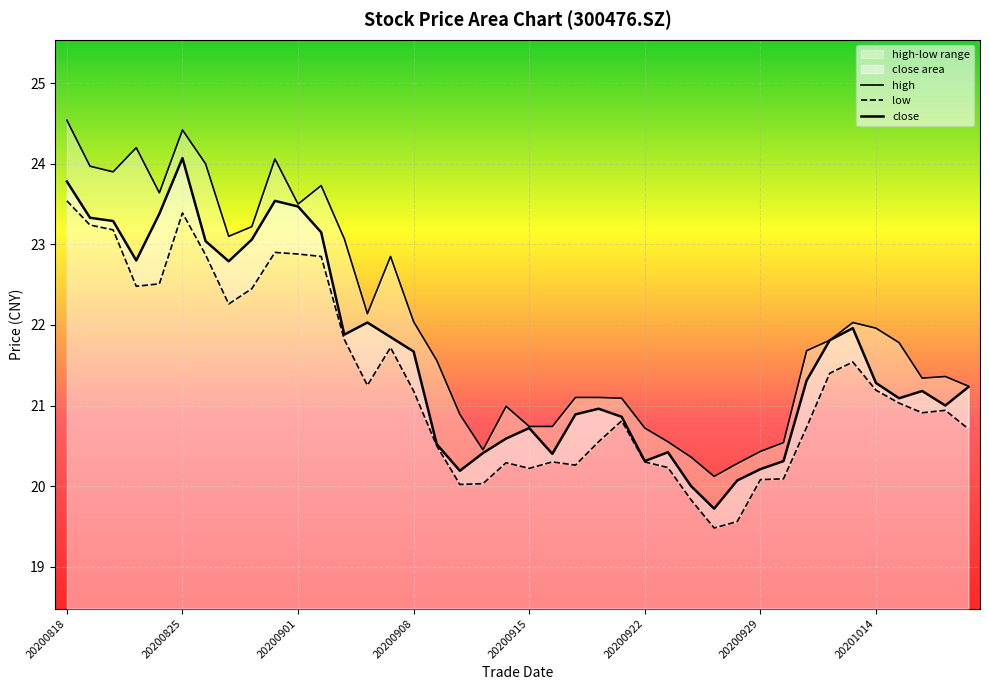

Is it true that low equals 35.8 at 20201013?

False